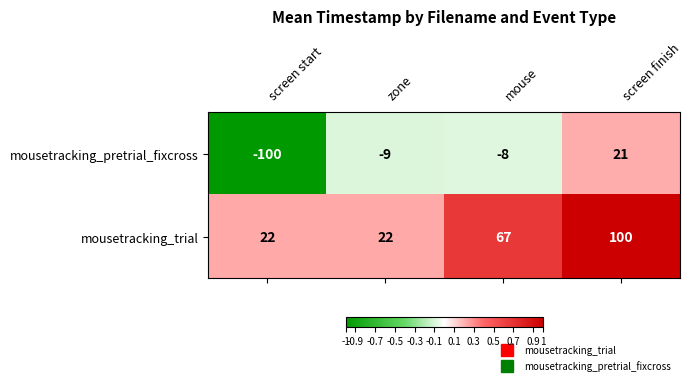

What value does the mousetracking_pretrial_fixcross series have at screen finish?

21